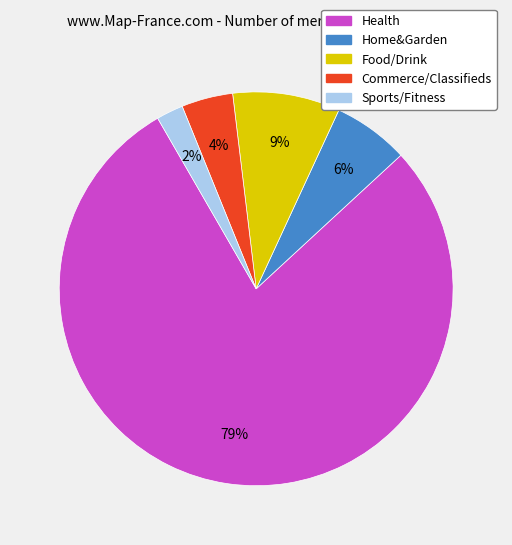

Is there any slice that represents more than half of the pie?

Yes